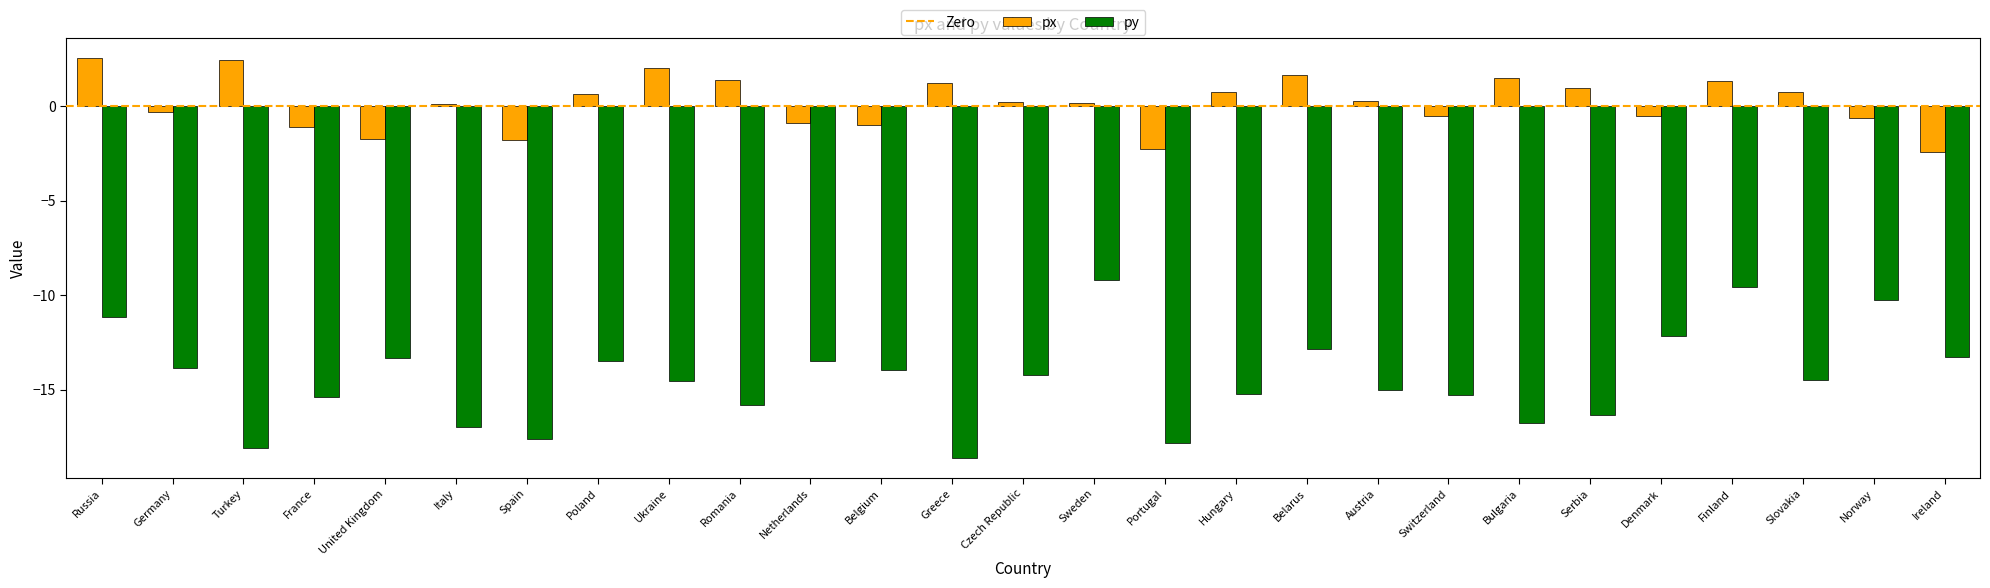

What is the minimum value shown in the chart?

-18.6